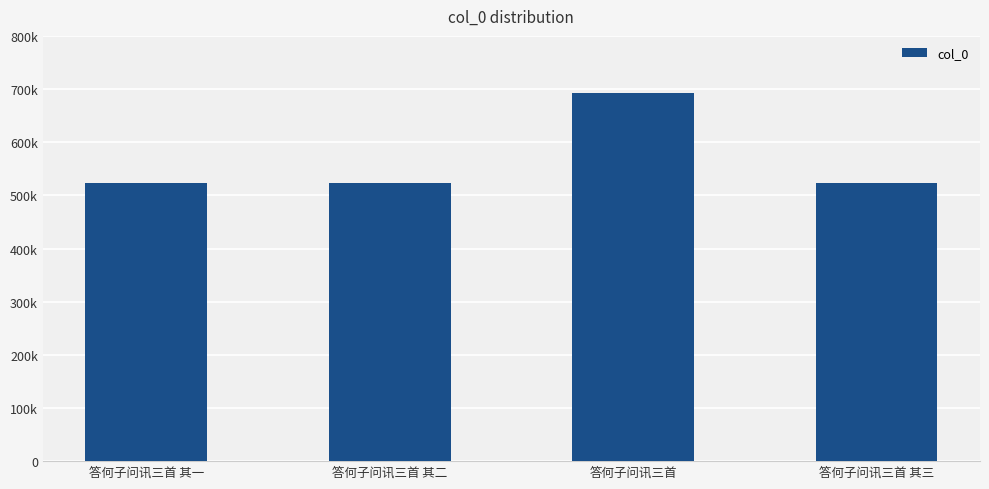

The chart shows a value of 523417 at 答何子问讯三首 其三. True or false?

True